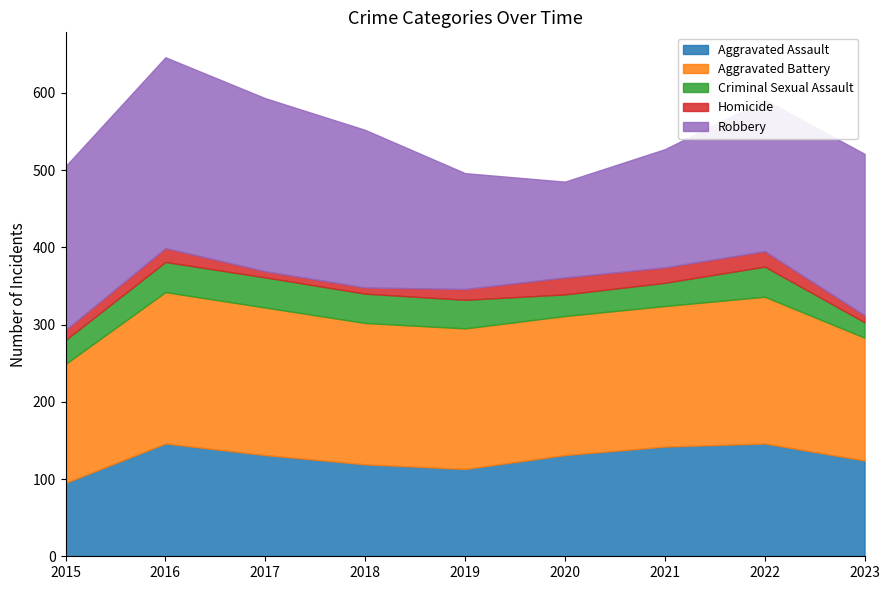

List the labels in order of Aggravated Battery value, largest first.

2016, 2017, 2022, 2018, 2019, 2021, 2020, 2023, 2015